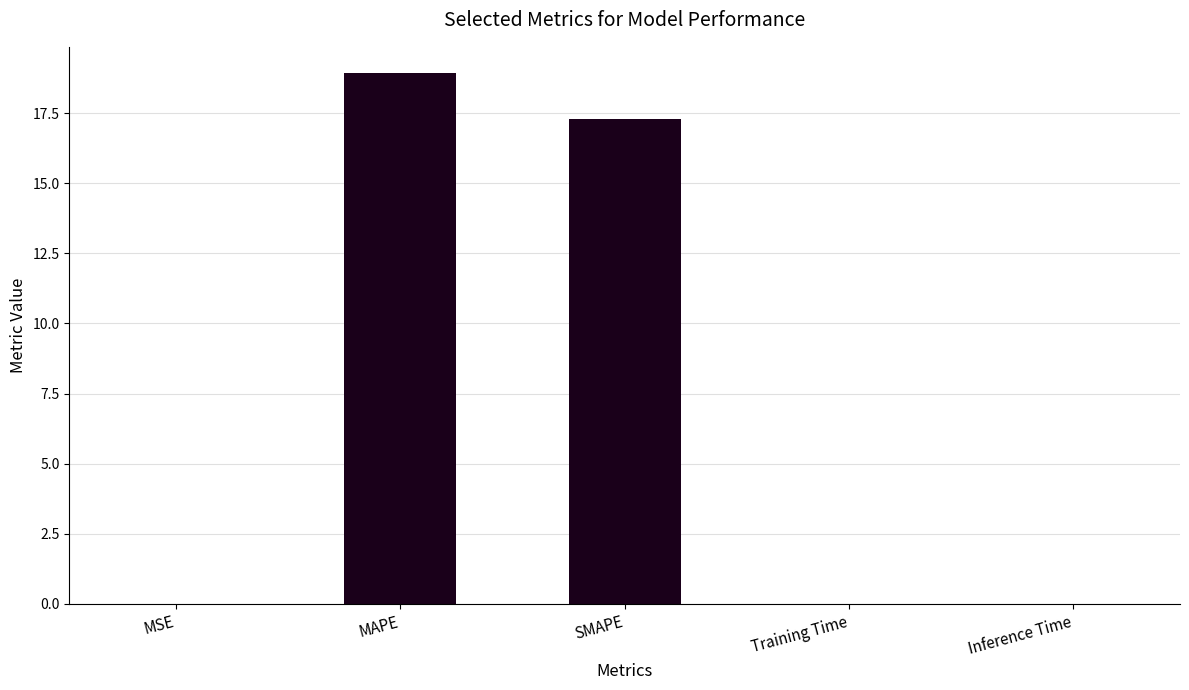

What is the maximum value shown in the chart?

18.9